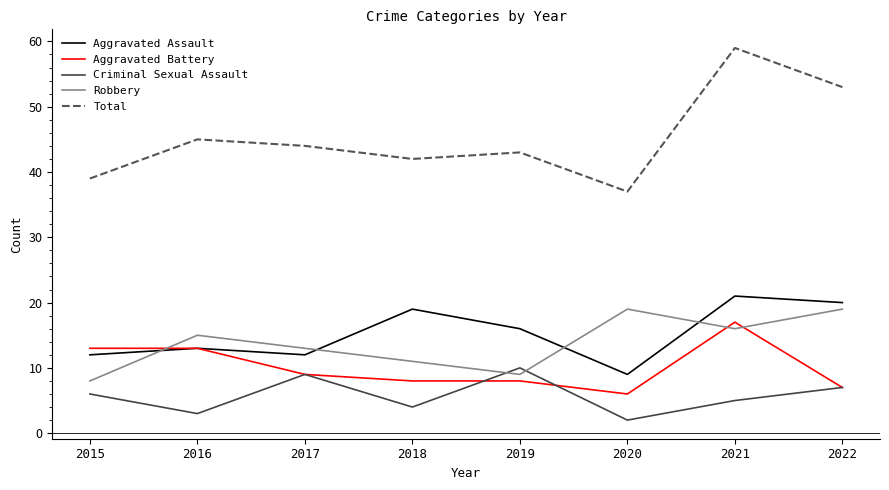

Where is the first local minimum for Robbery?

2019